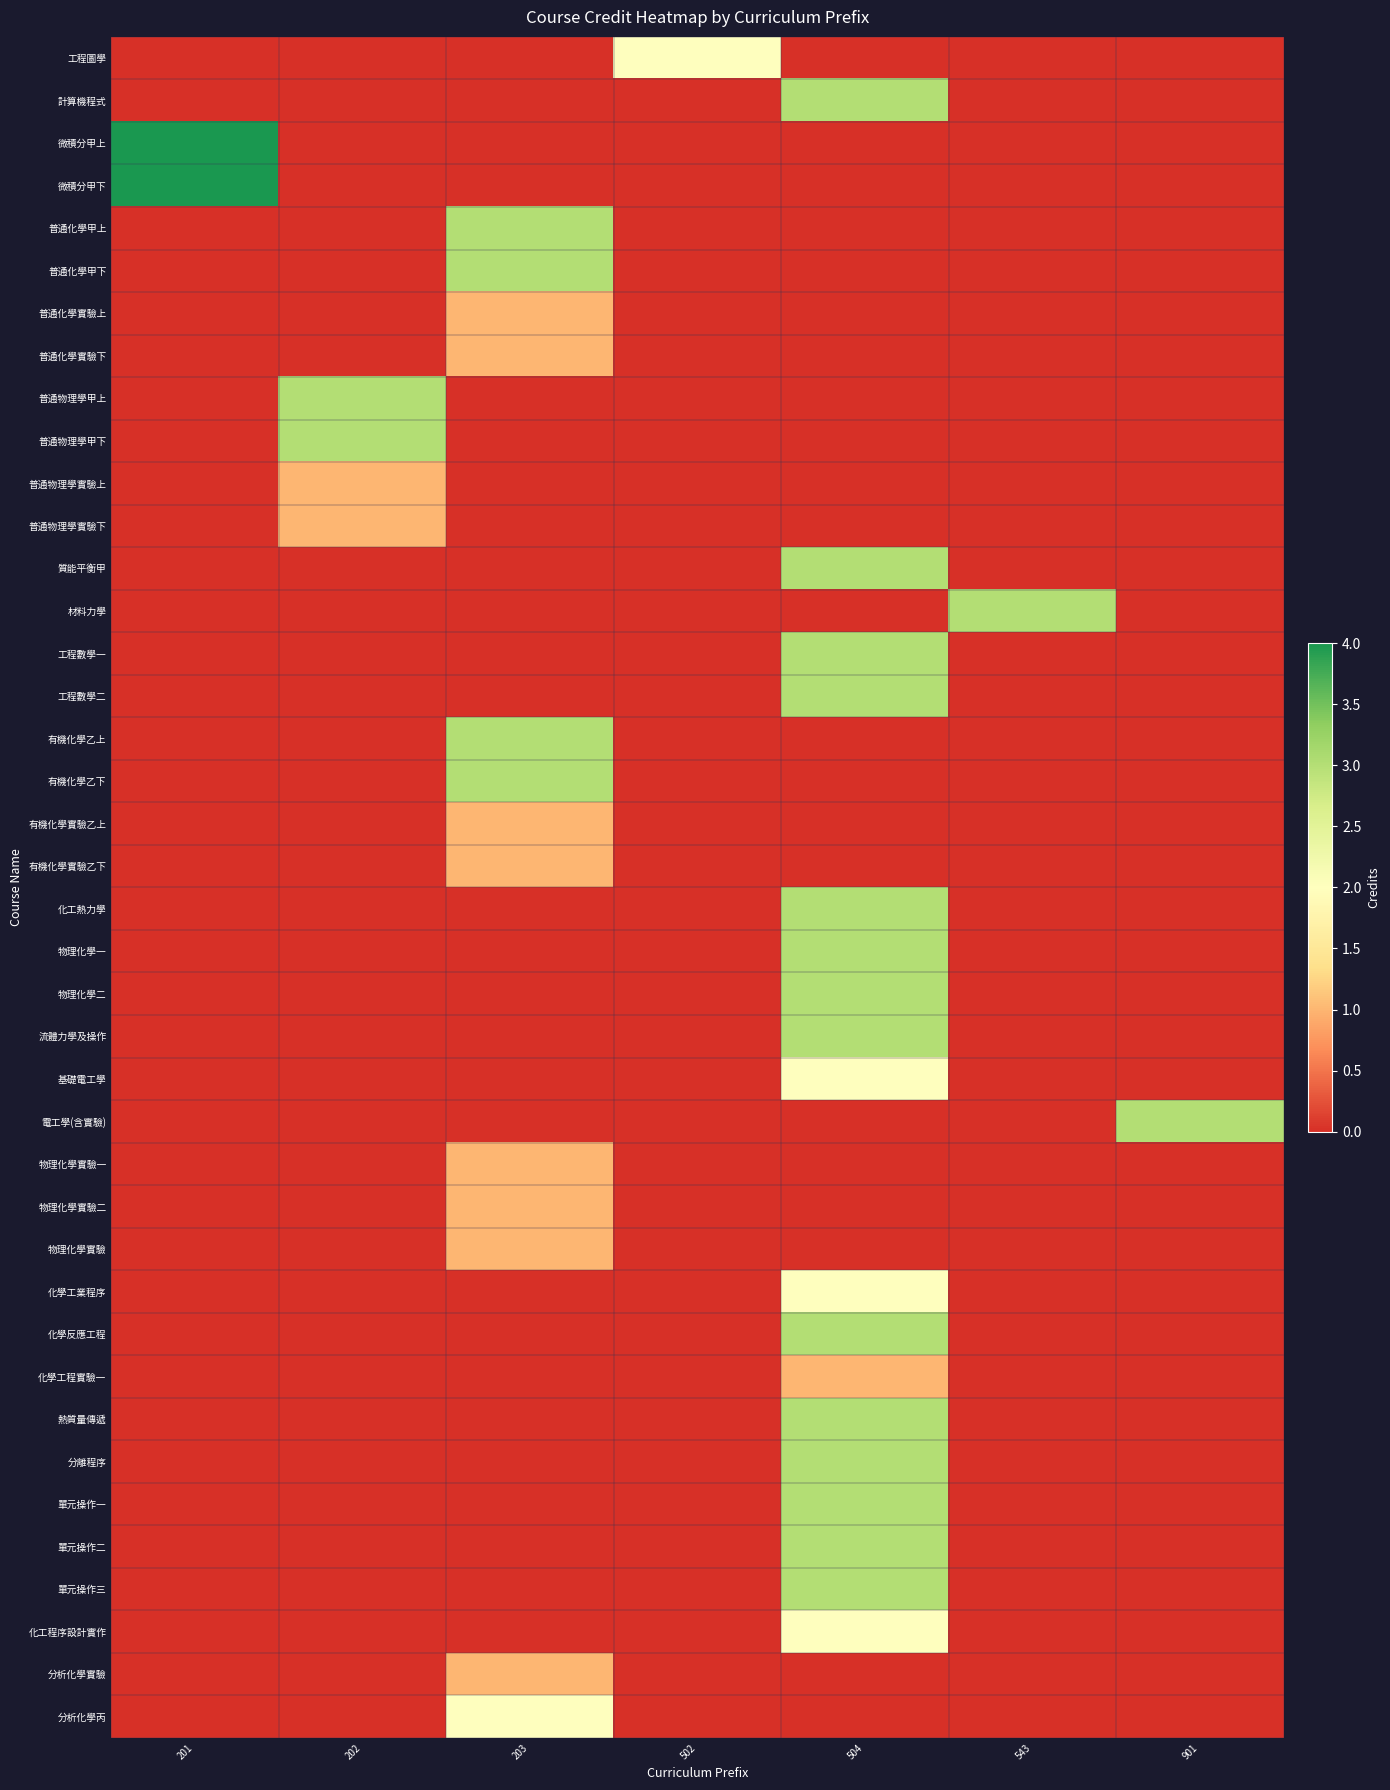

Between 543 and 201, which is larger?

543